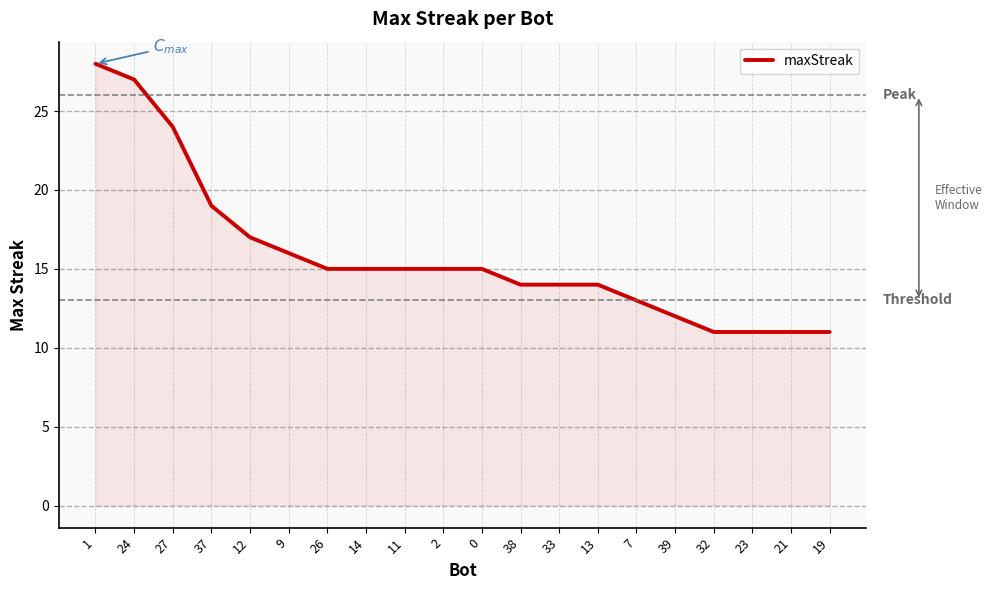

What is the greatest value displayed?

28